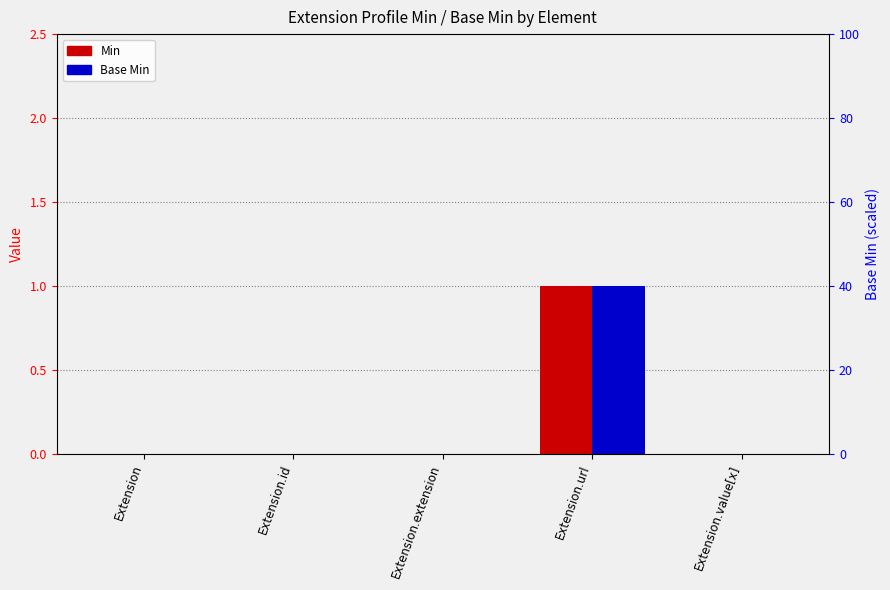

Is the value of Base Min at Extension.id greater than the value of Min at Extension.value[x]?

No